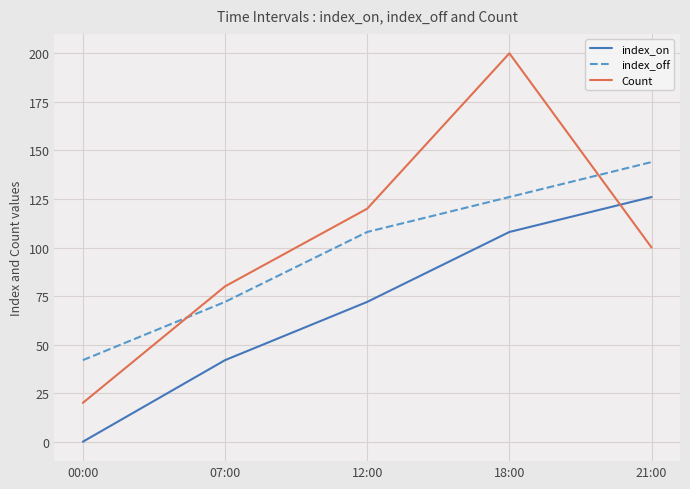

Is it true that Count equals 83 at 18:00?

False